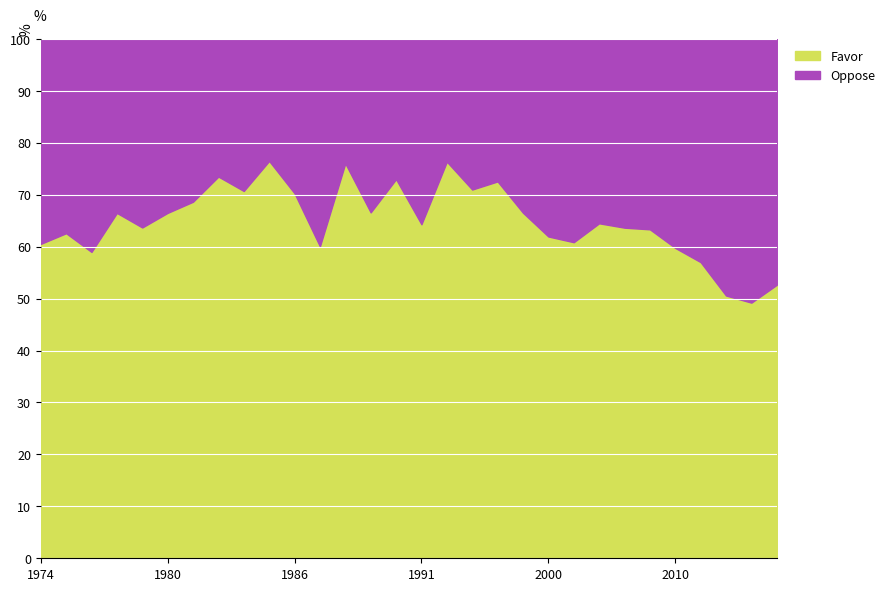

Is the value of Oppose at 1977 greater than the value of Favor at 1988?

No